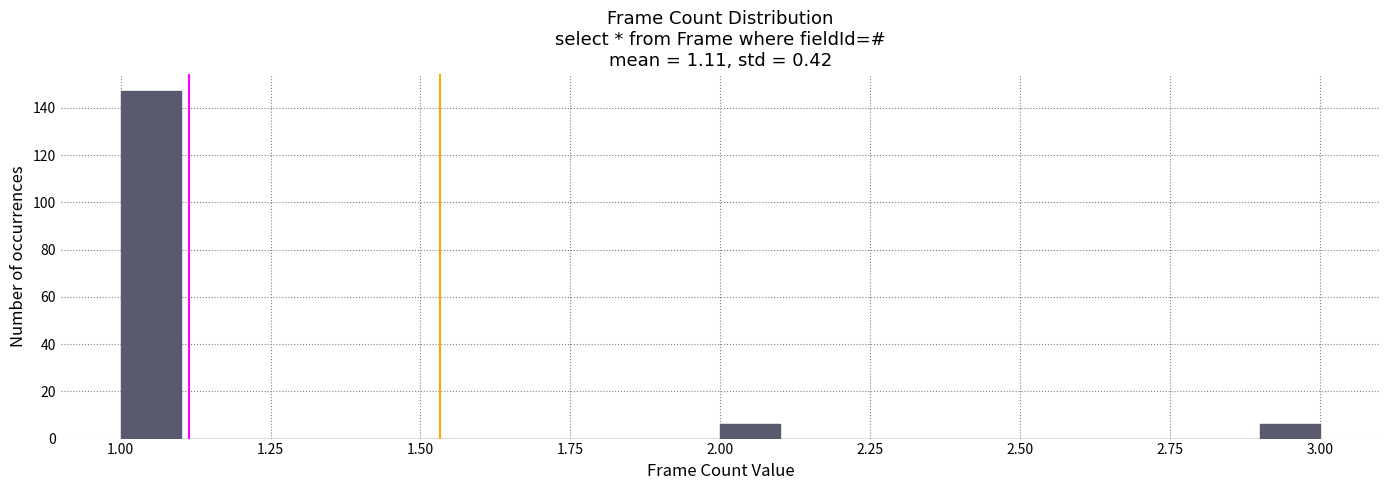

Around what value on the x-axis is the tallest bar? Give the approximate position of its centre, as read against the axis.

1.05